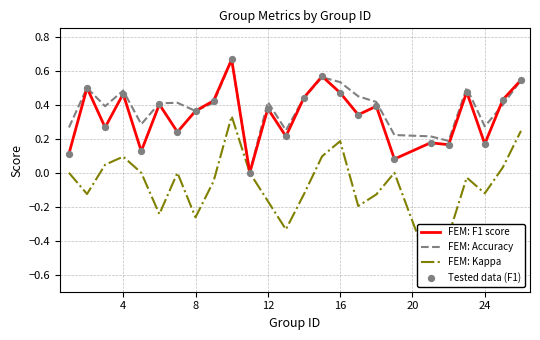

Which series contains the highest Y value?

FEM: F1 score